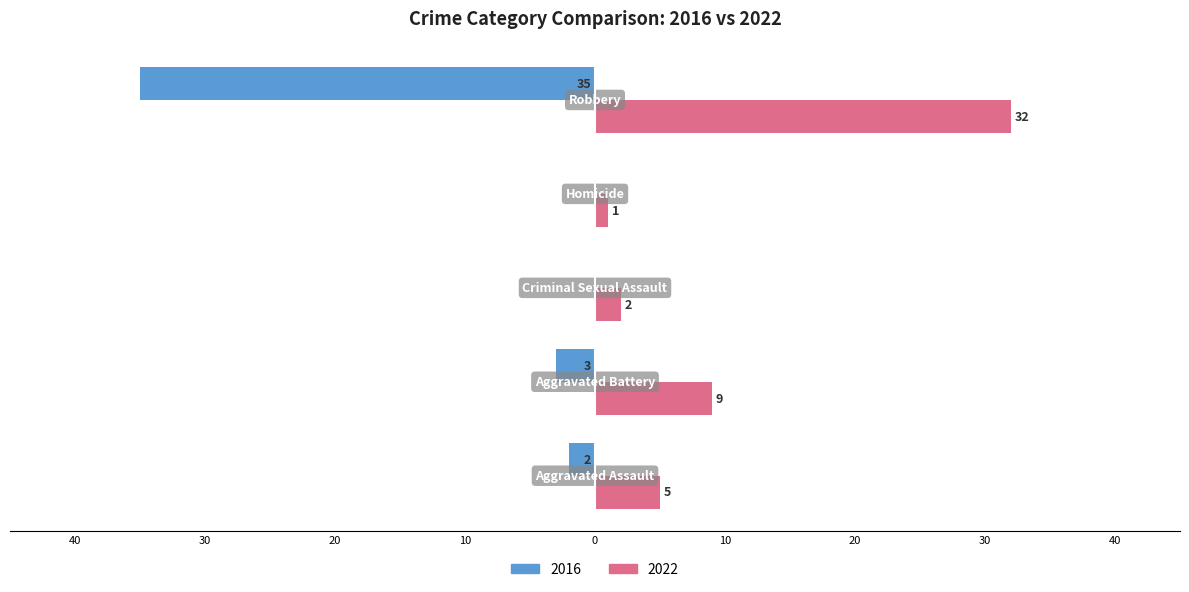

What is the value of the 2016 bar at the 5th from the left?

-35